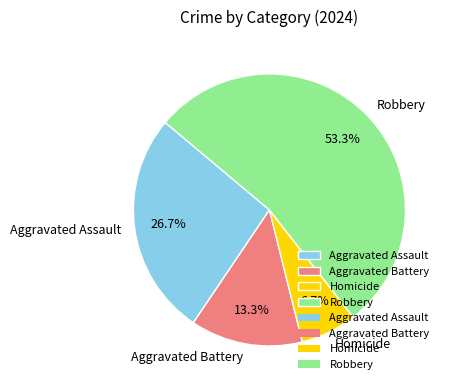

Is it true that Robbery is 40% of the pie?

False